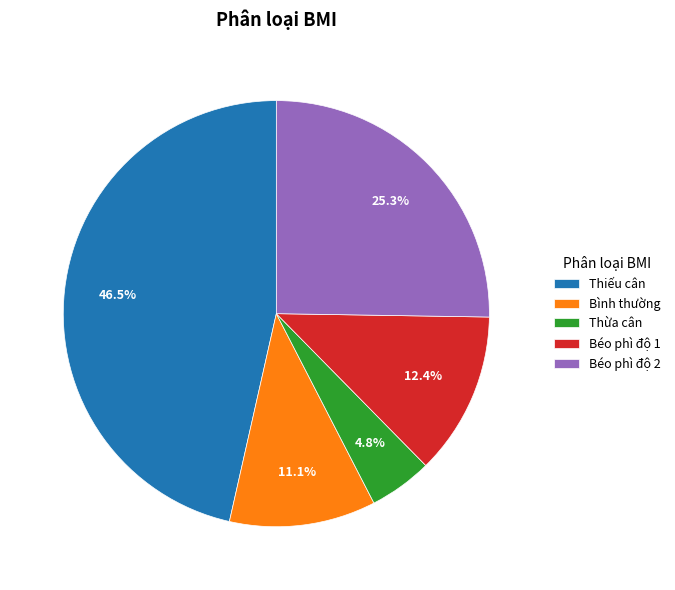

What percentage is the Thừa cân slice, to the nearest percent?

5%